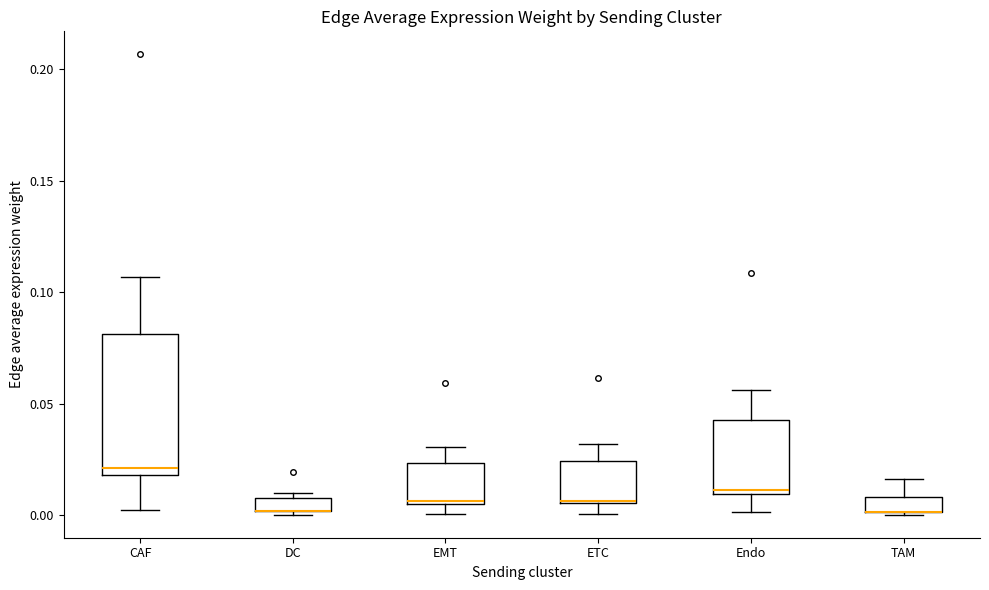

Where does the upper whisker of the box for Endo end on the y-axis? The values are not printed on the chart, so give them approximately, as read against the axis.

0.055